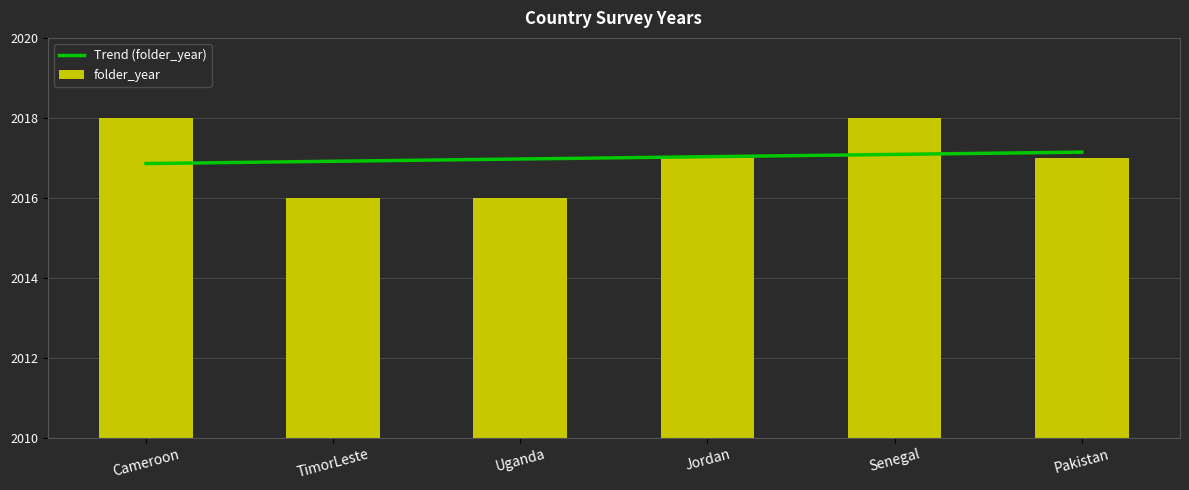

What position from the right is TimorLeste?

5